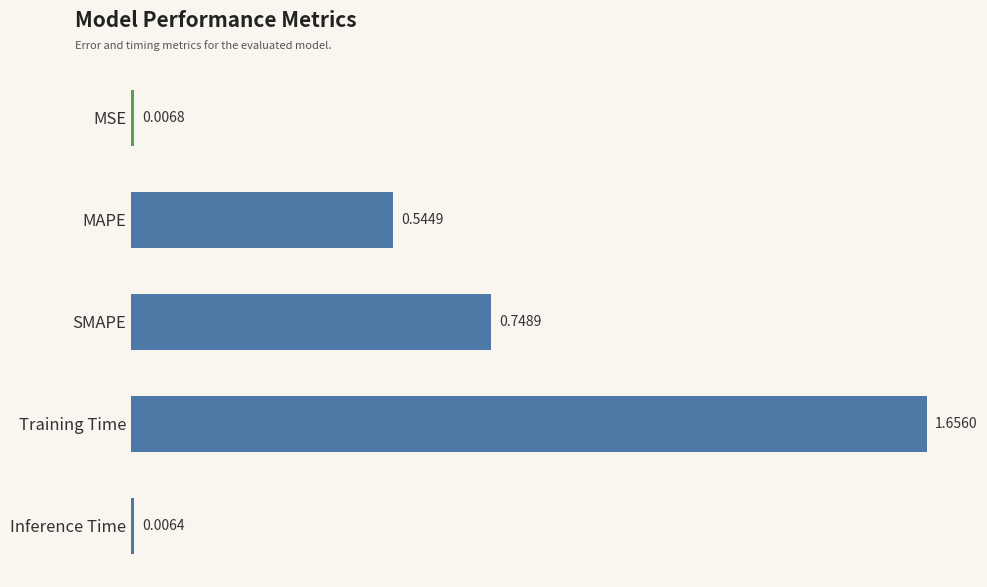

Rank the categories by value from lowest to highest.

Inference Time, MSE, MAPE, SMAPE, Training Time